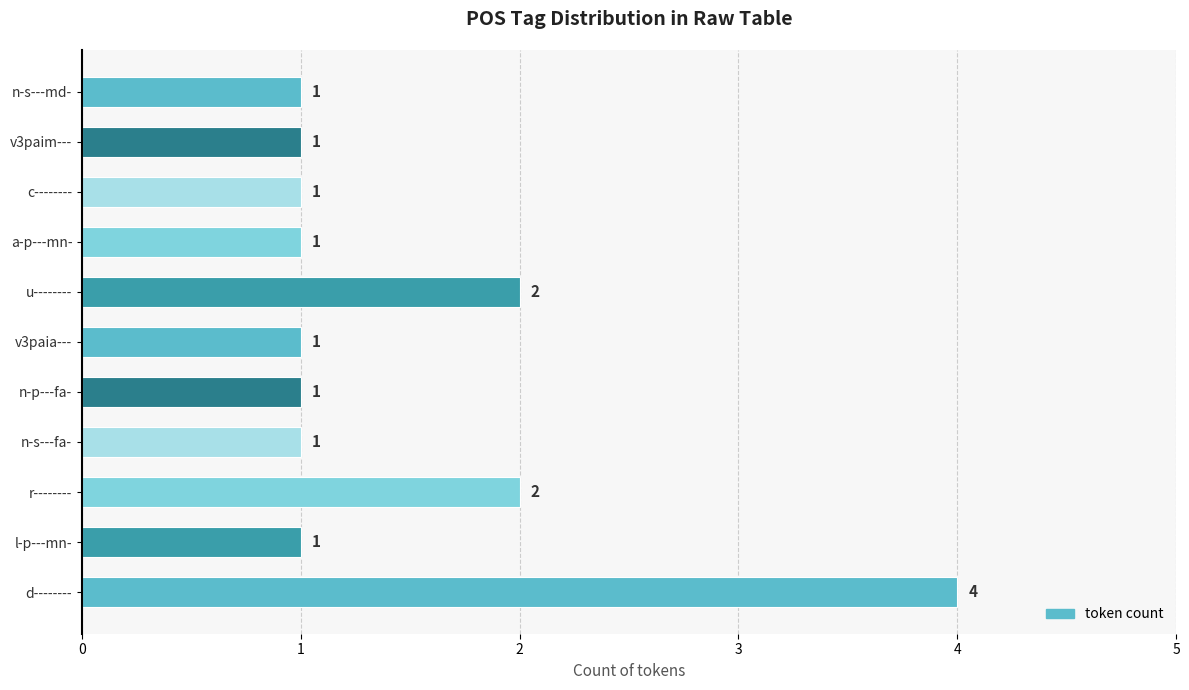

Count the values in the range 1 to 2.

10